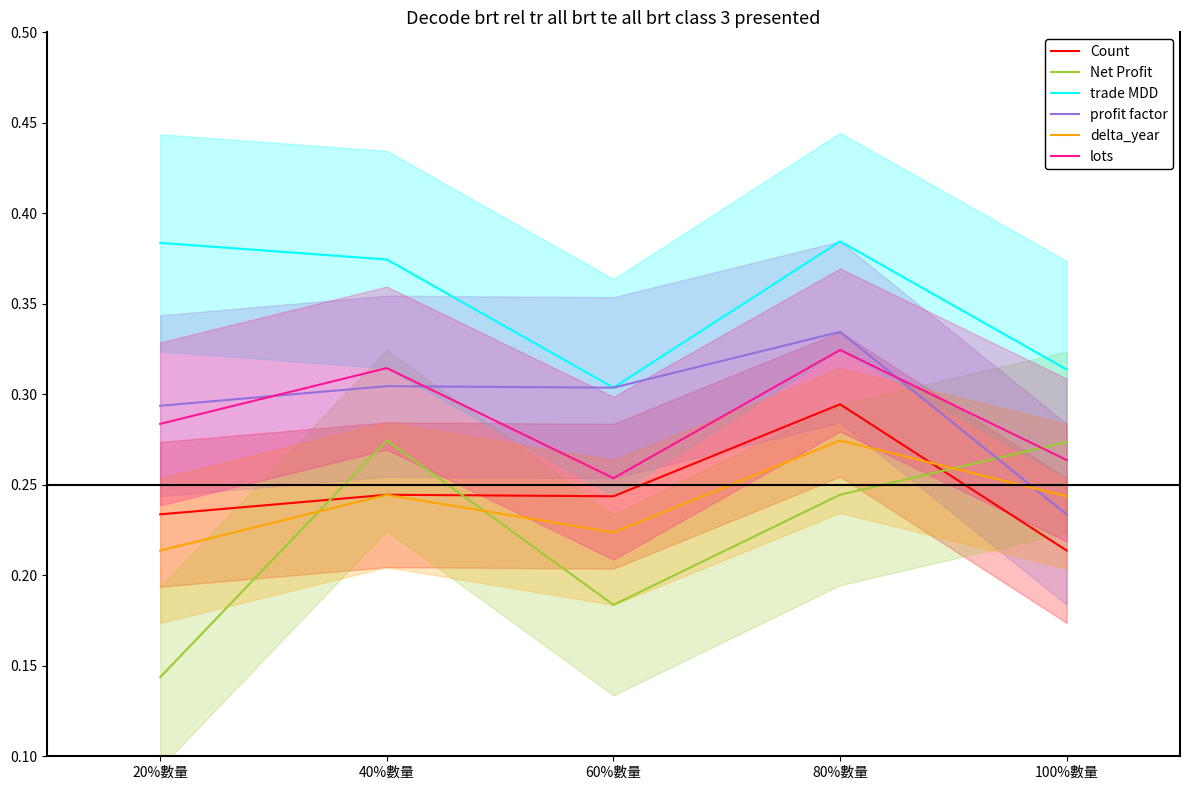

What value does the Count series have at 100%數量?

0.2